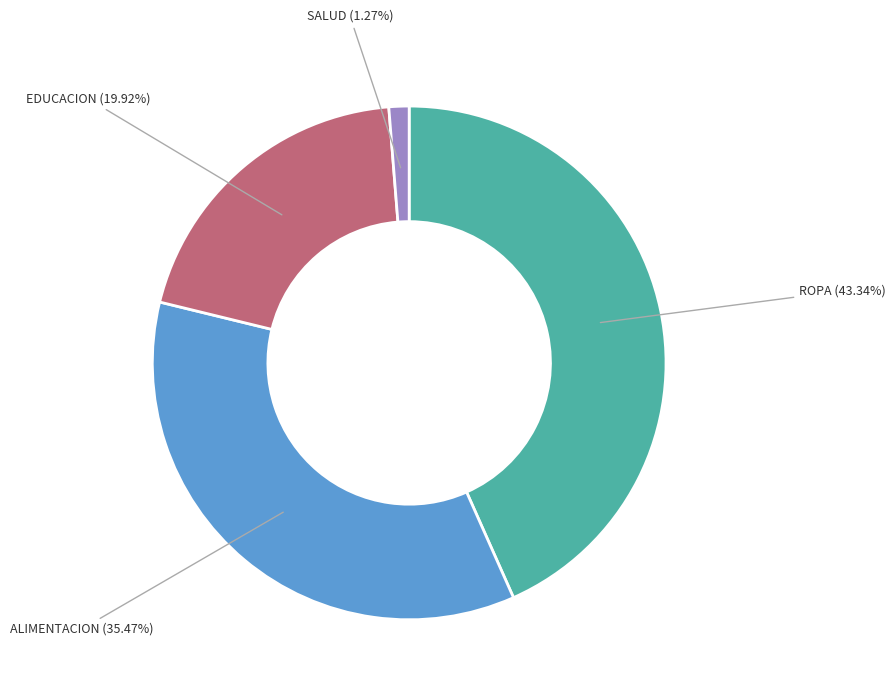

Is there any slice that represents more than half of the pie?

No